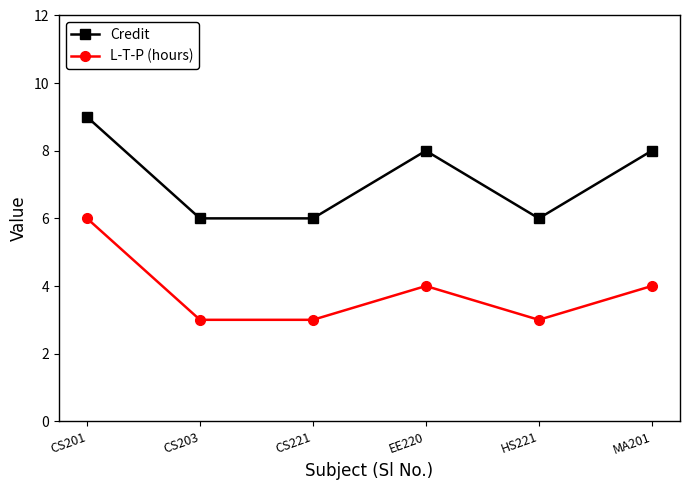

True or false: L-T-P (hours) and Credit intersect in this chart.

False